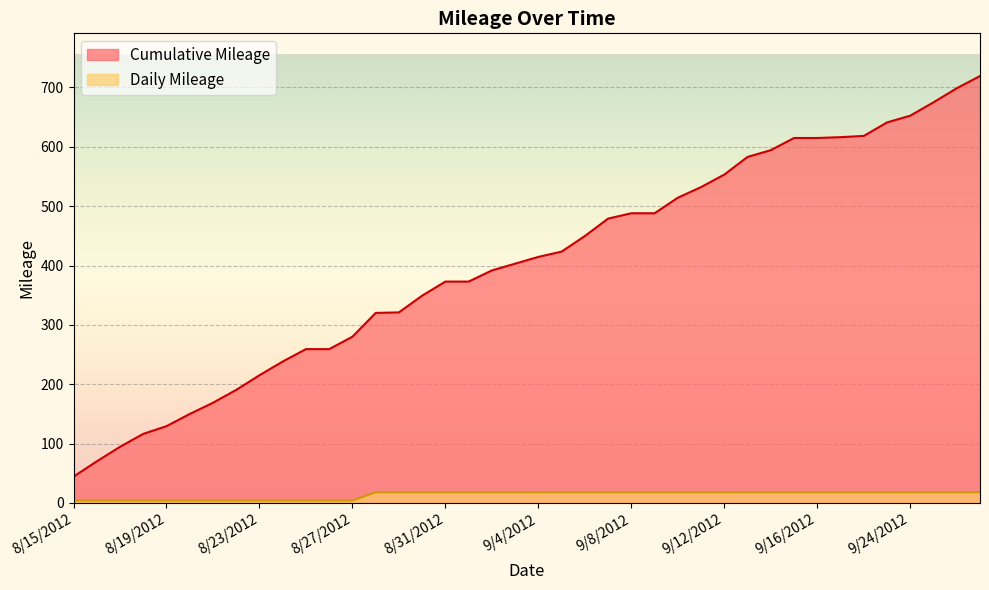

At 8/24/2012, list the series in order from largest to smallest.

Cumulative Mileage, Daily Mileage